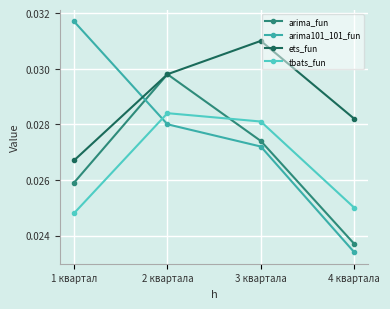

Which series changed the most between 2 квартала and 3 квартала?

arima_fun